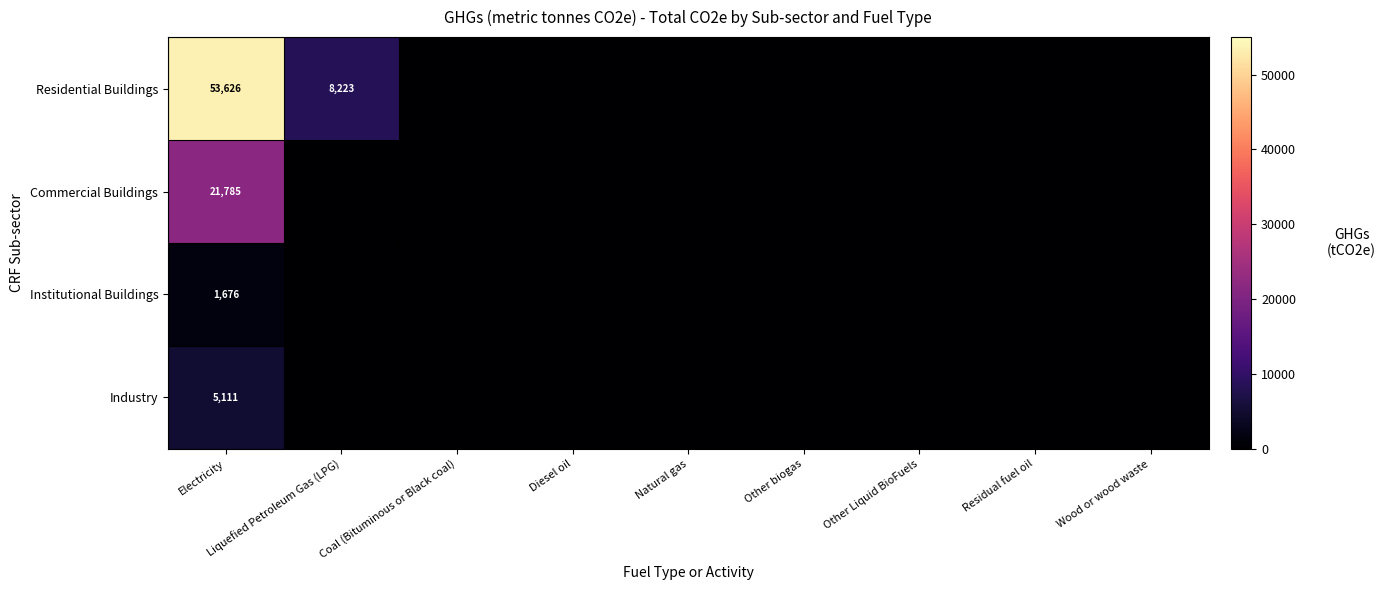

What is the total value across all series at Electricity?

82198